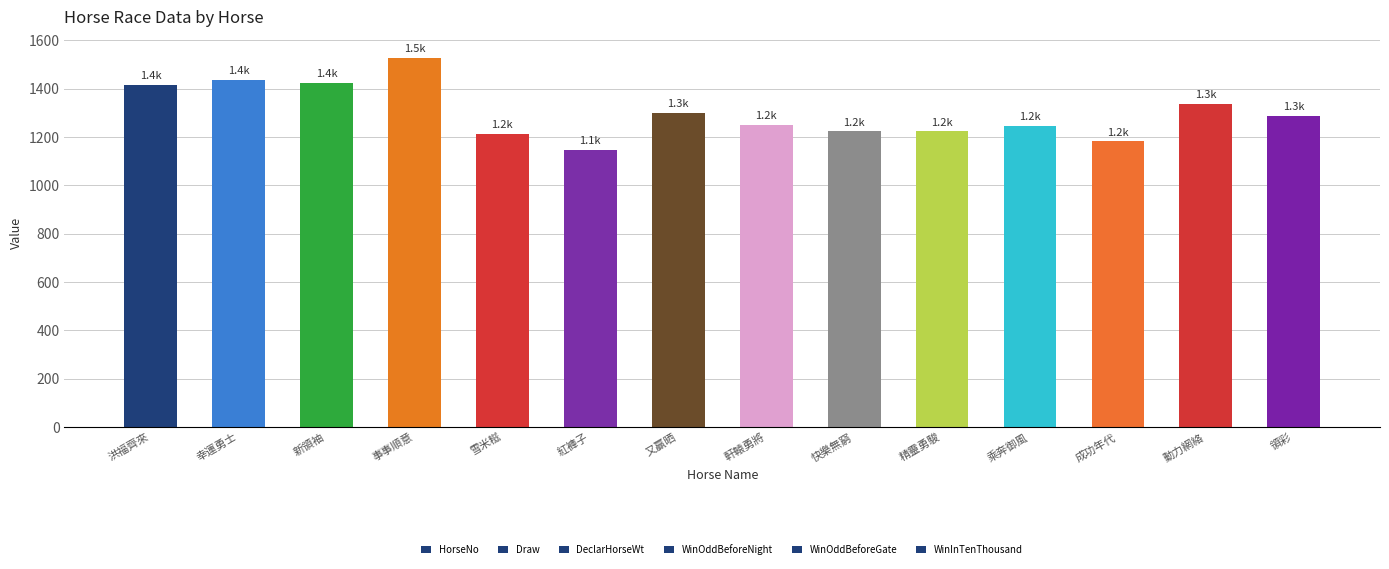

How many categories are shown in the chart?

14